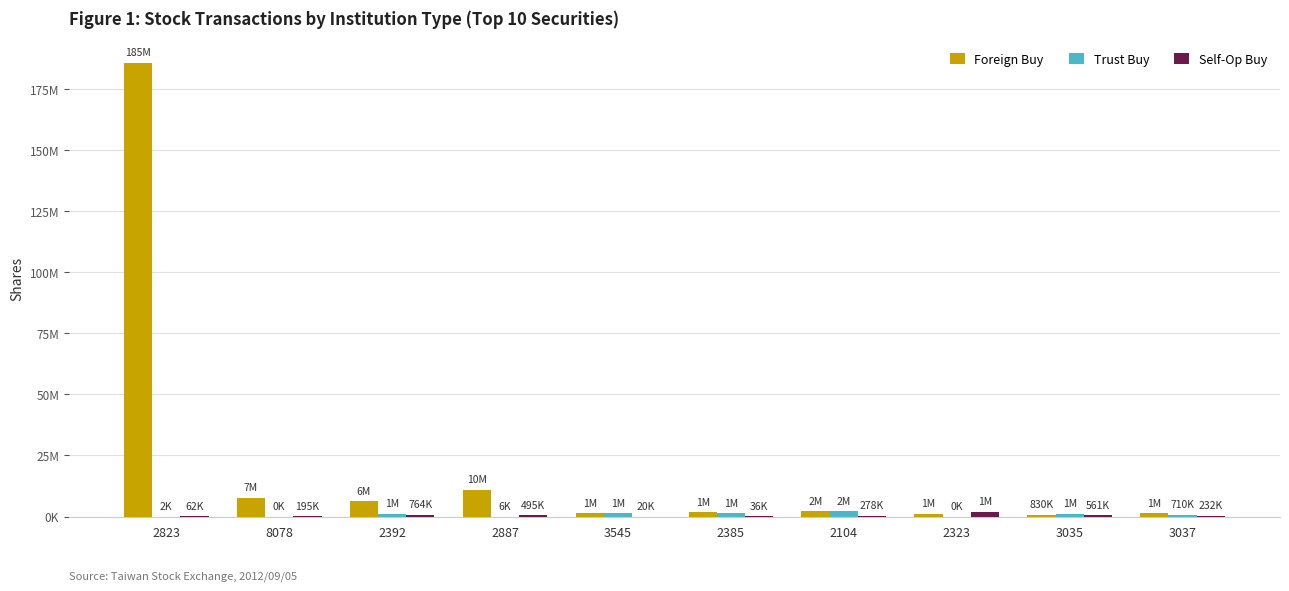

Reading left to right, list all the values displayed in this chart.

Foreign Buy: 2823=185587817	8078=7729700	2392=6180000	2887=10892000	3545=1421000	2385=1839000	2104=2104000	2323=1077000	3035=830000	3037=1405000
Trust Buy: 2823=2000	8078=0	2392=1228000	2887=6000	3545=1408000	2385=1343000	2104=2155000	2323=0	3035=1122000	3037=710000
Self-Op Buy: 2823=62000	8078=195000	2392=764000	2887=495000	3545=20000	2385=36215	2104=278000	2323=1850000	3035=561000	3037=232000